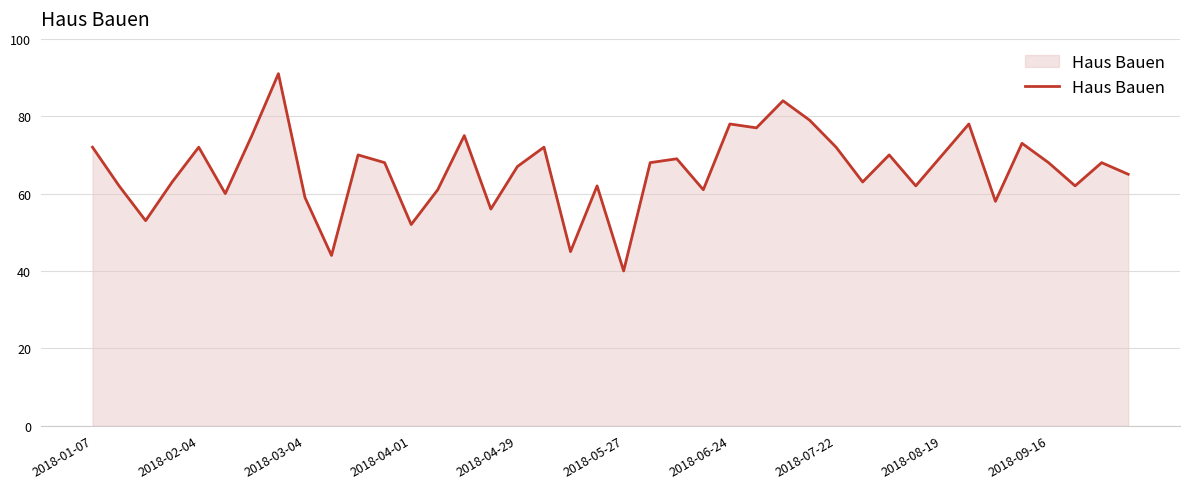

What is the minimum value shown in the chart?

40